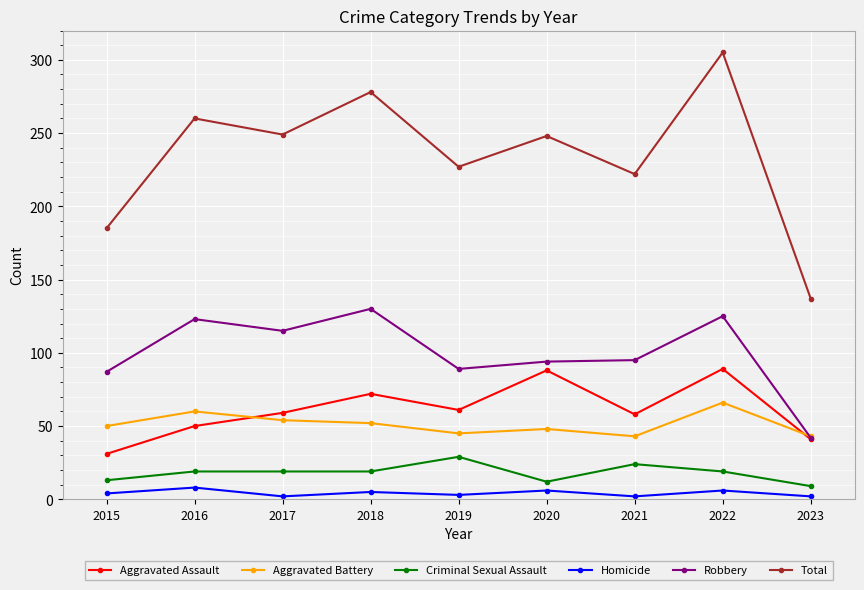

Which category has the lowest value in the Total series?

2023